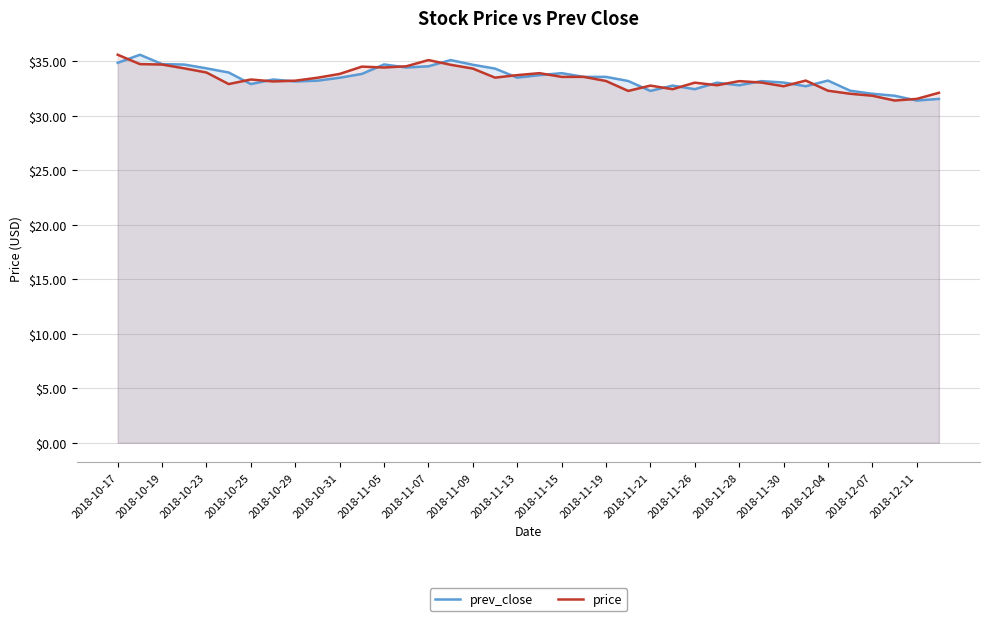

At which category is the sum across all series the highest?

2018-10-17